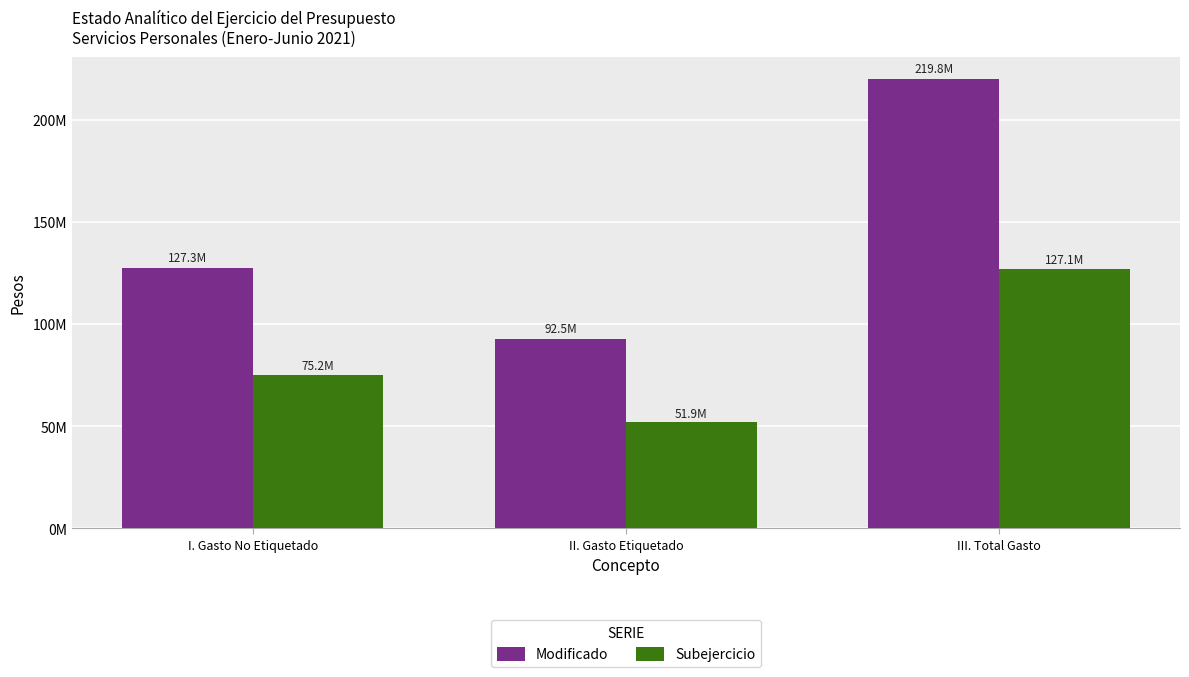

List the series in order of their peak value, lowest first.

Subejercicio, Modificado